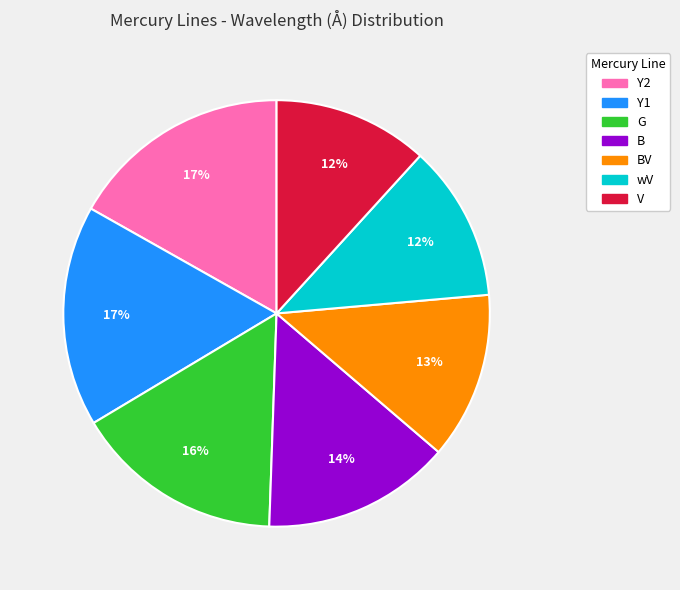

Does any single category account for the majority?

No